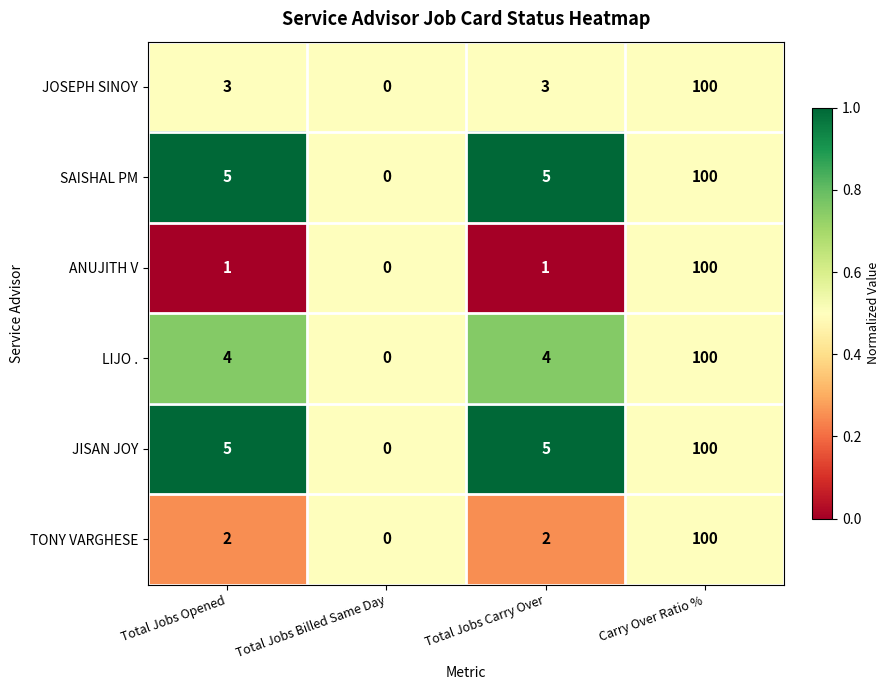

At which category does the chart reach its minimum across all series?

Total Jobs Billed Same Day